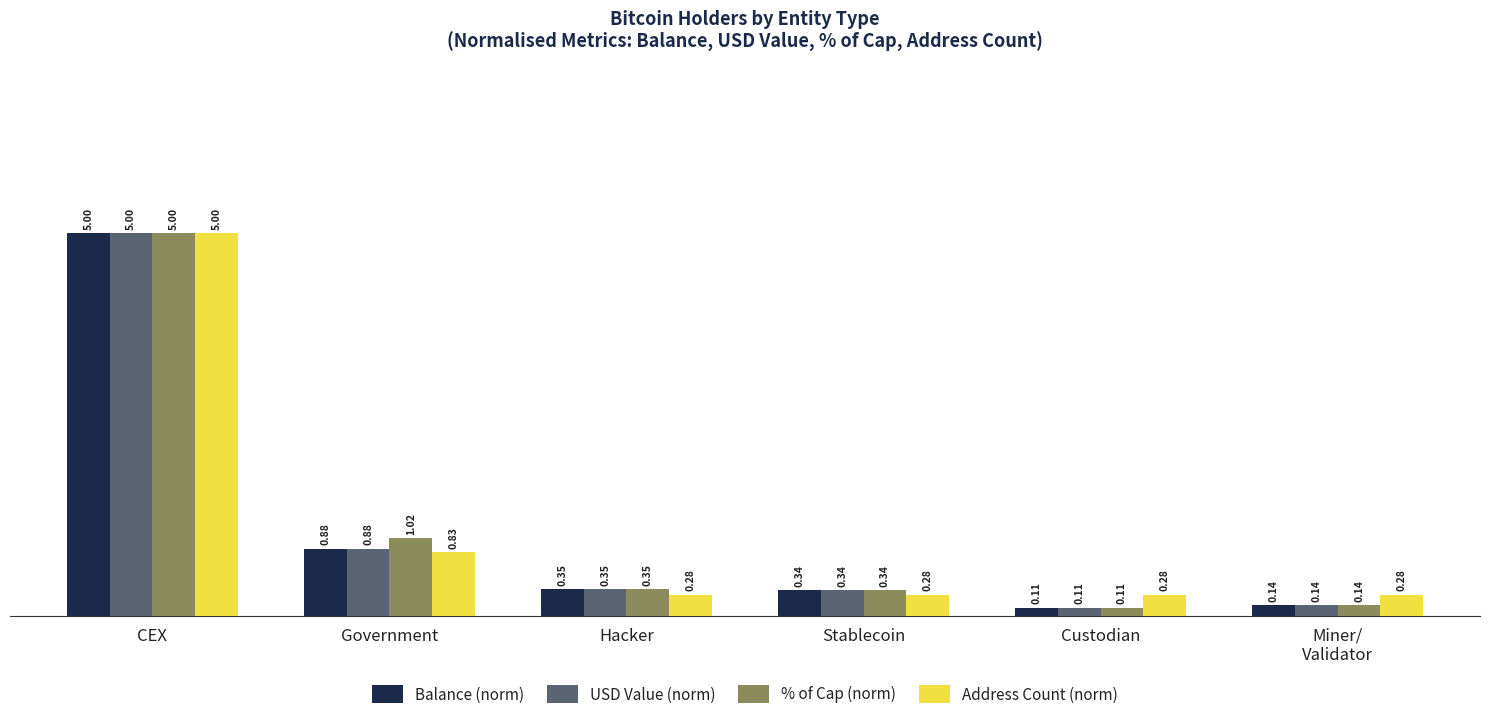

At which label is Address Count (norm) closest to 2?

Government